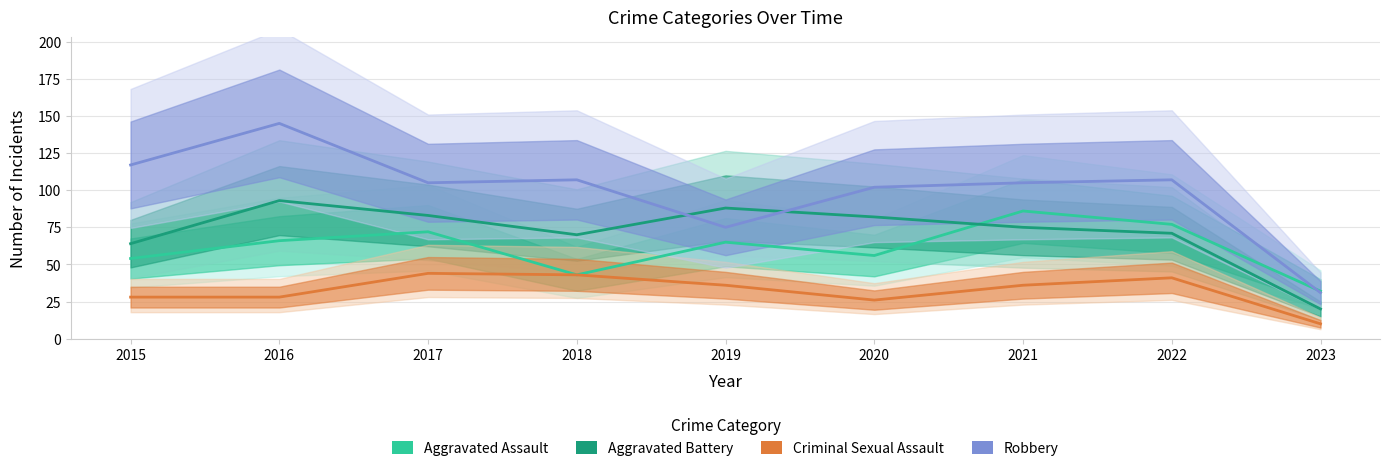

At how many categories does at least one series exceed 143?

1